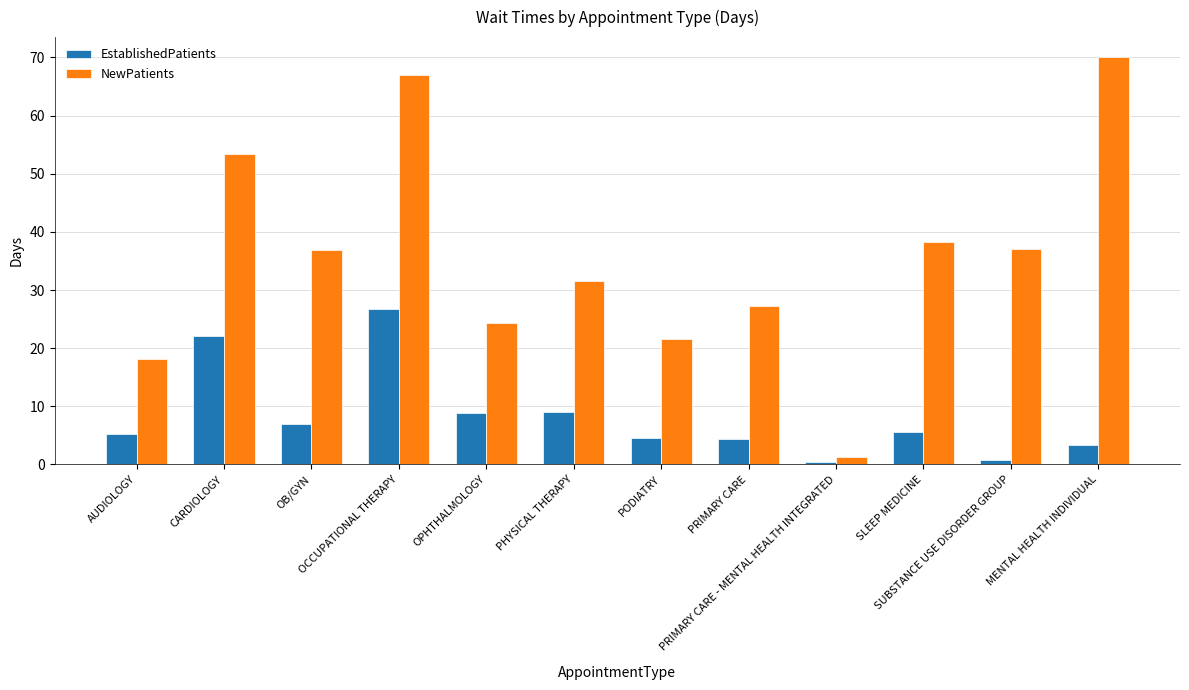

What is the difference between the EstablishedPatients values at PODIATRY and AUDIOLOGY?

0.7